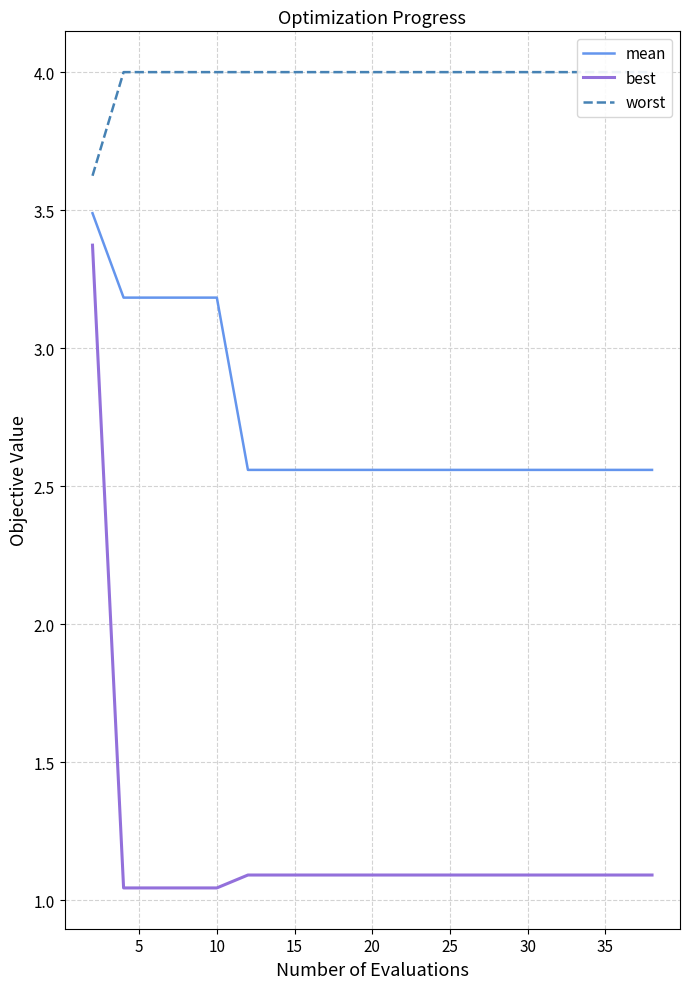

What is the maximum value for best?

3.4